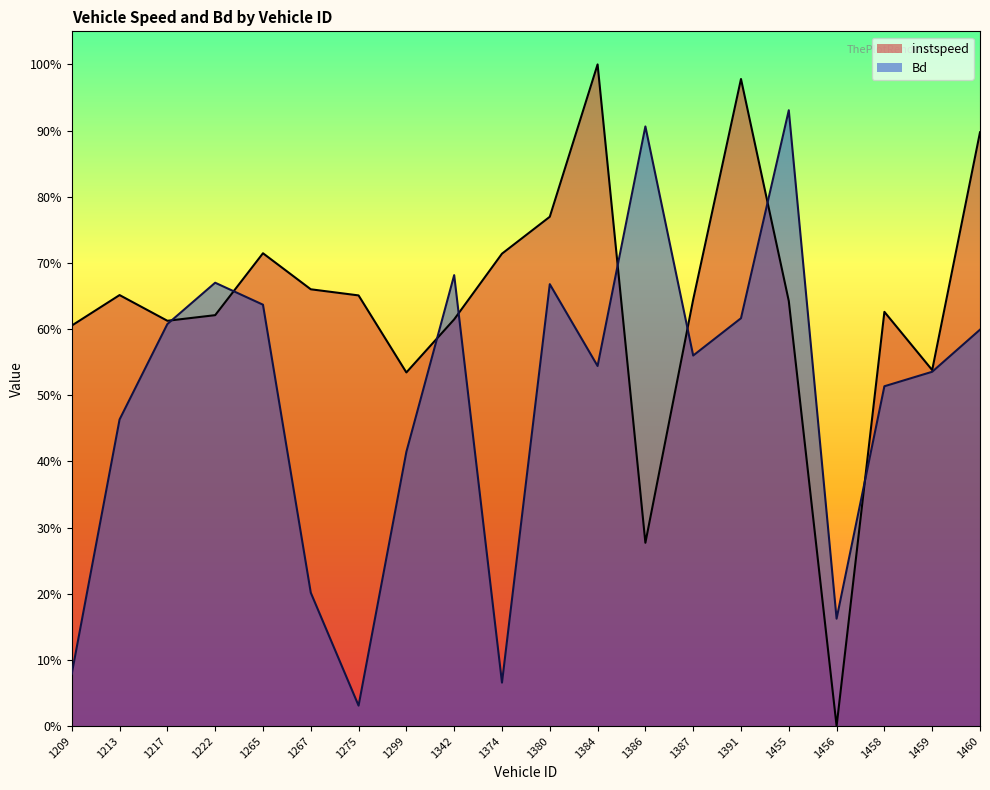

Is it true that Bd equals 0.6 at 1217?

True